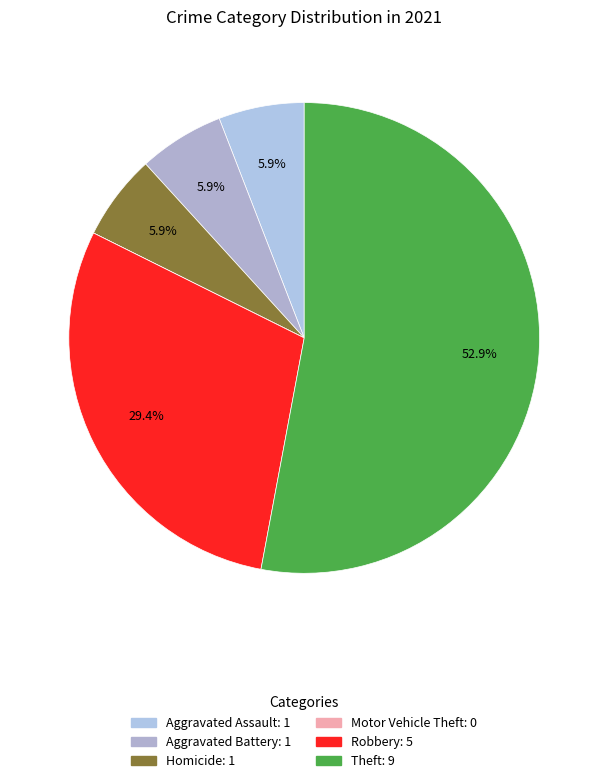

Rank the categories by value from lowest to highest.

Motor Vehicle Theft, Aggravated Assault, Aggravated Battery, Homicide, Robbery, Theft